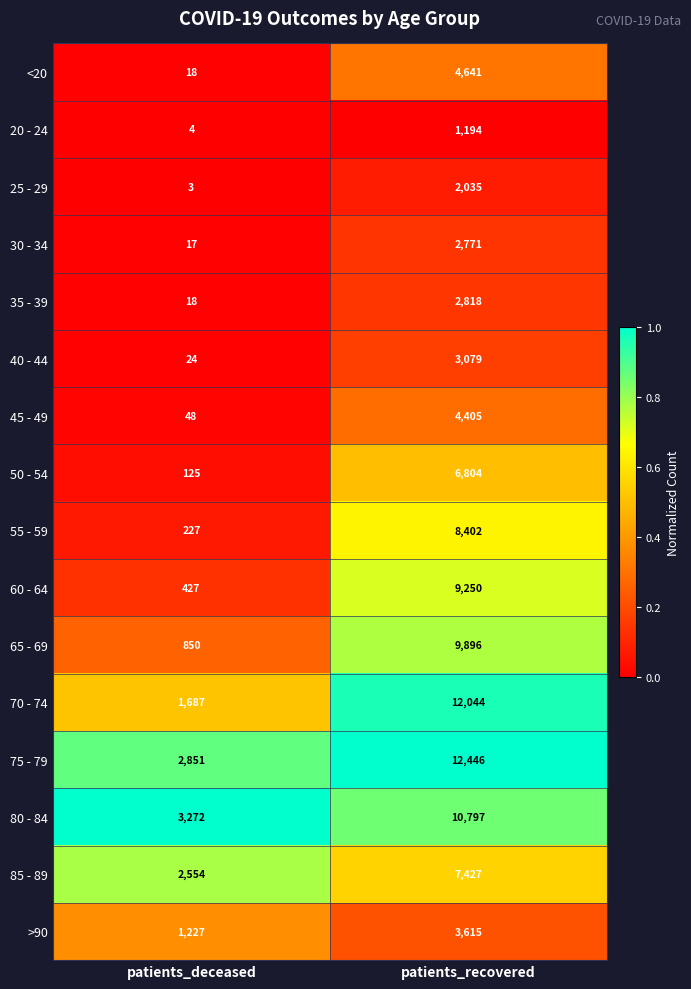

Which label corresponds to the smallest value in the chart?

patients_deceased